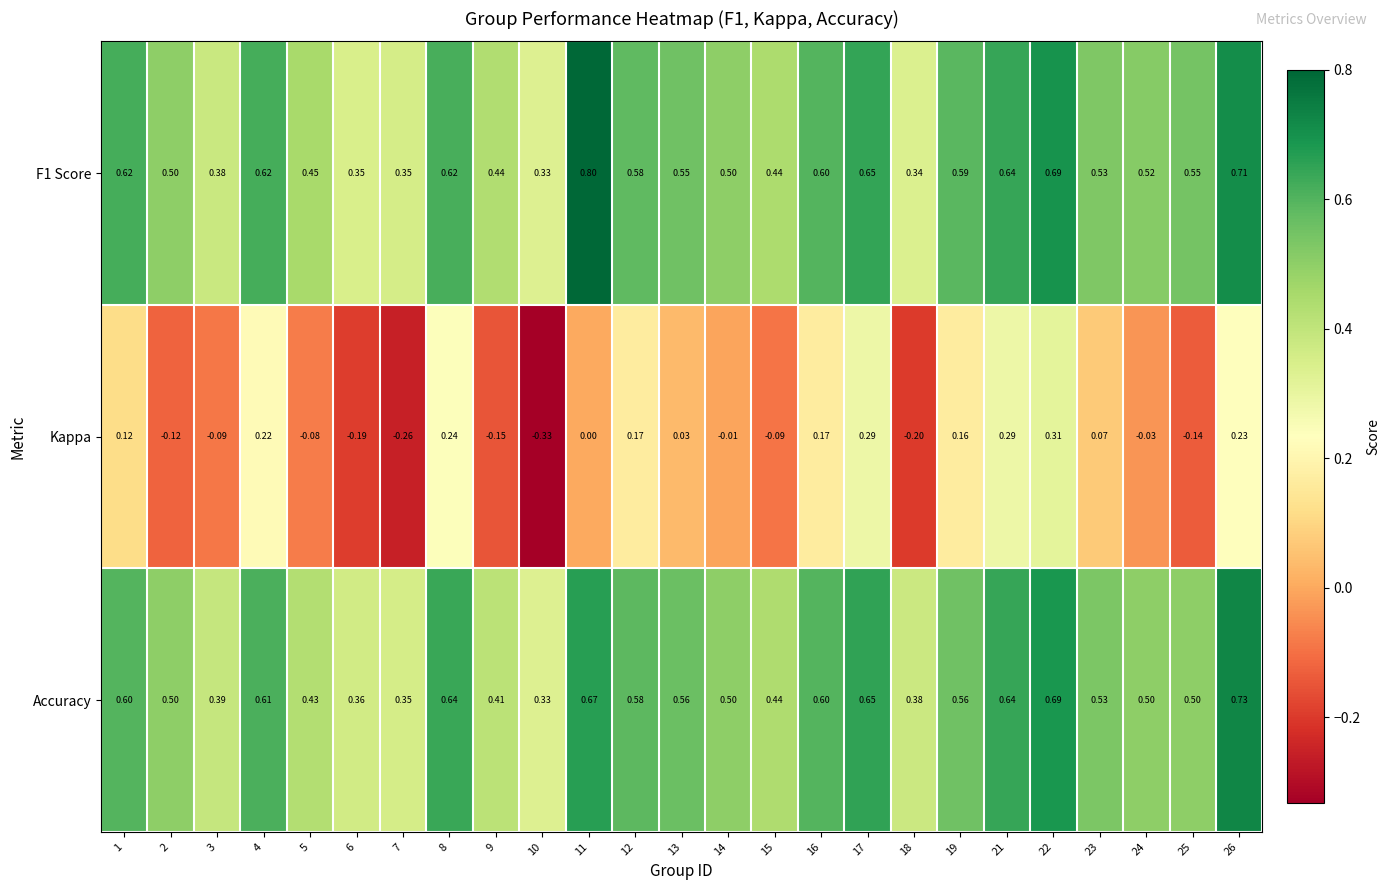

How many categories are shown in the chart?

25